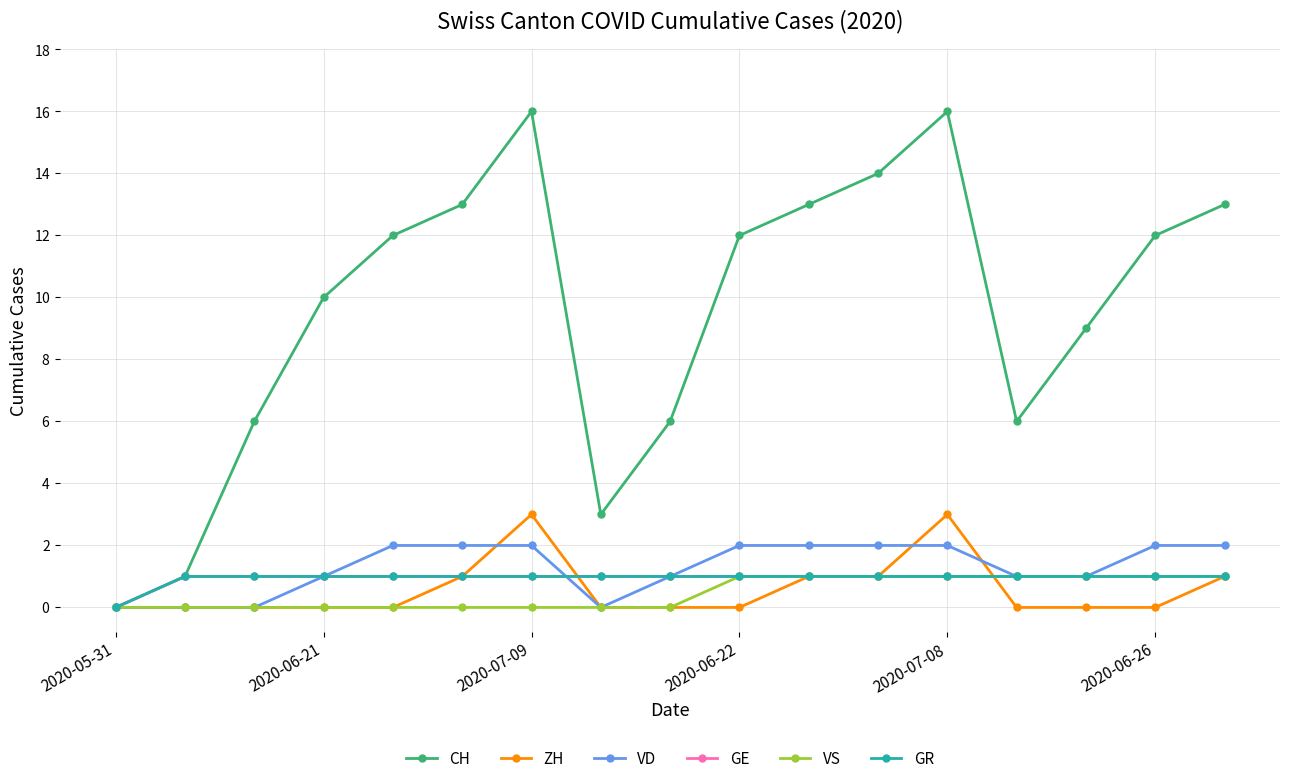

What is the sum of all ZH values?

10